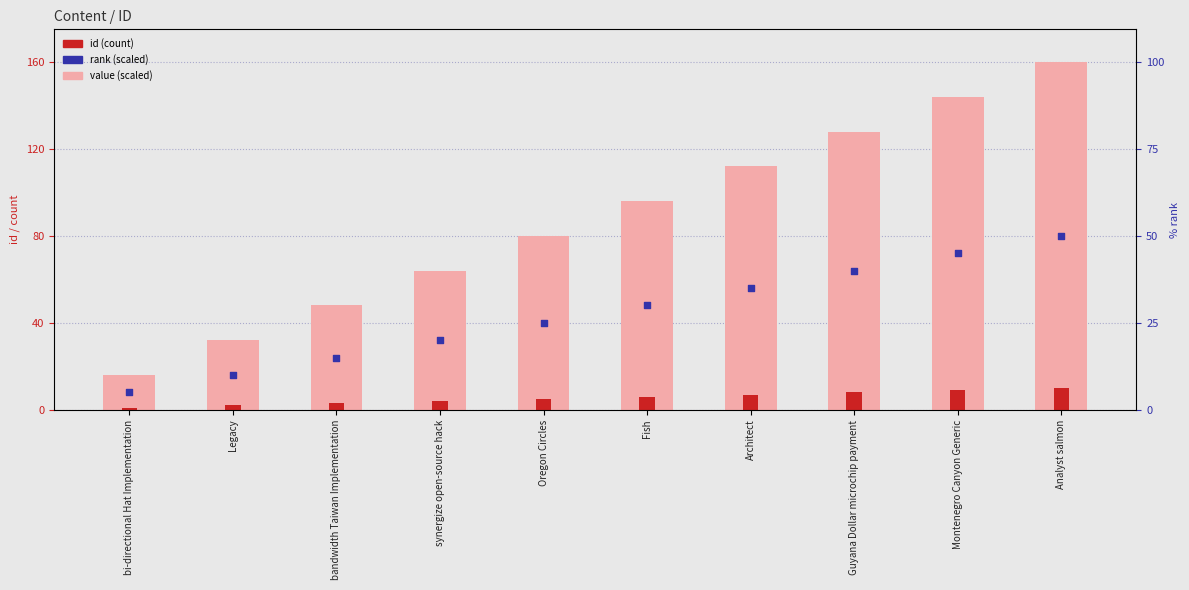

At how many categories does at least one series exceed 110?

4